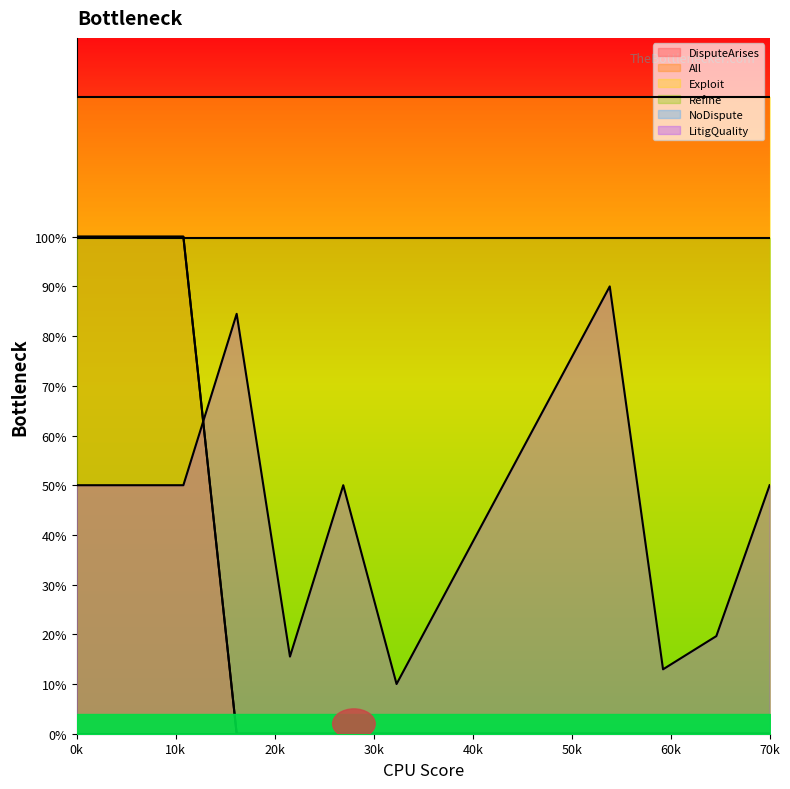

Rank the series at 0k from lowest to highest value.

LitigQuality, DisputeArises, All